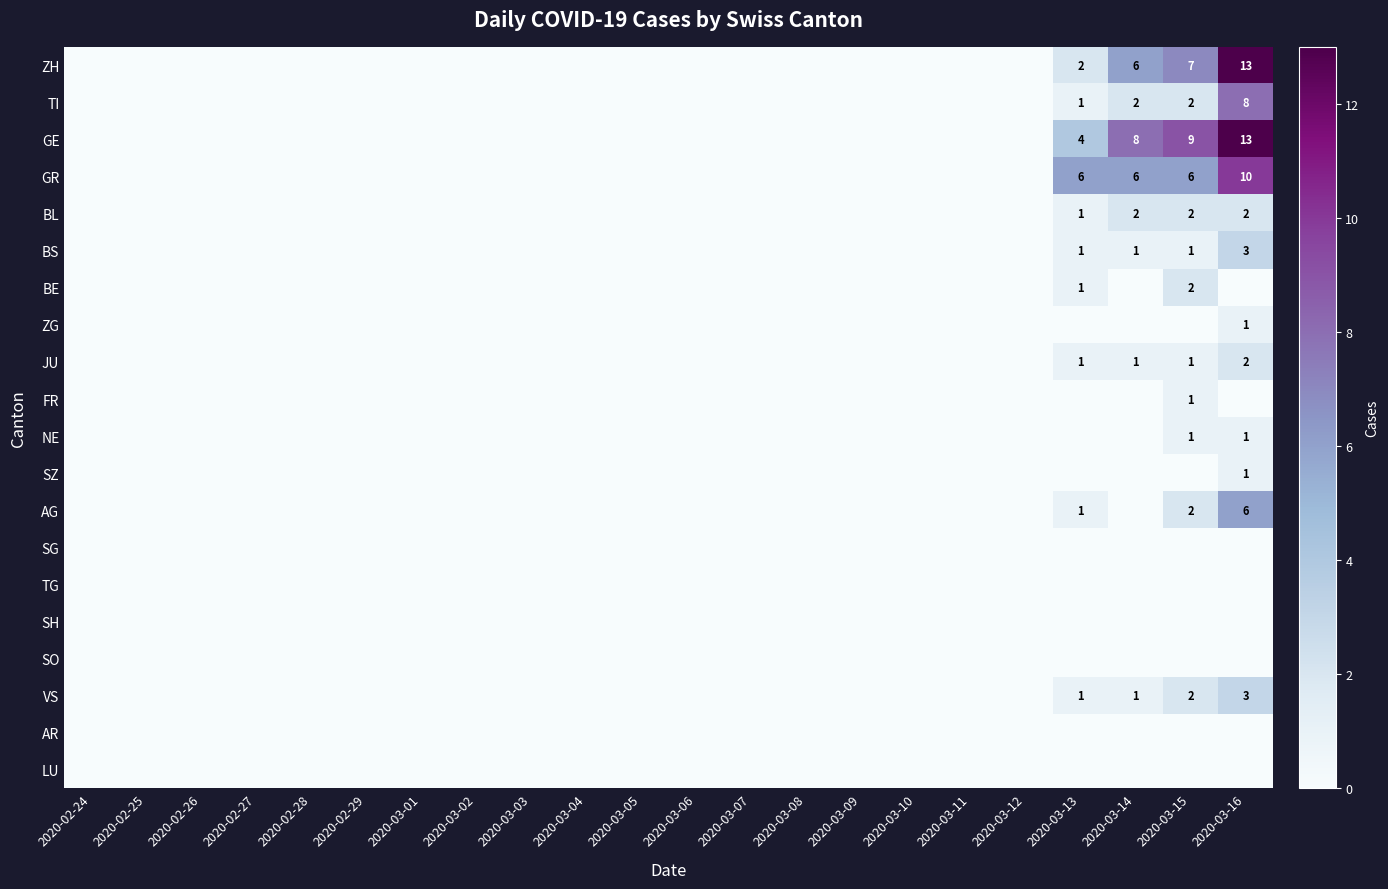

Is the value of LU at 2020-02-24 greater than the value of NE at 2020-02-25?

No